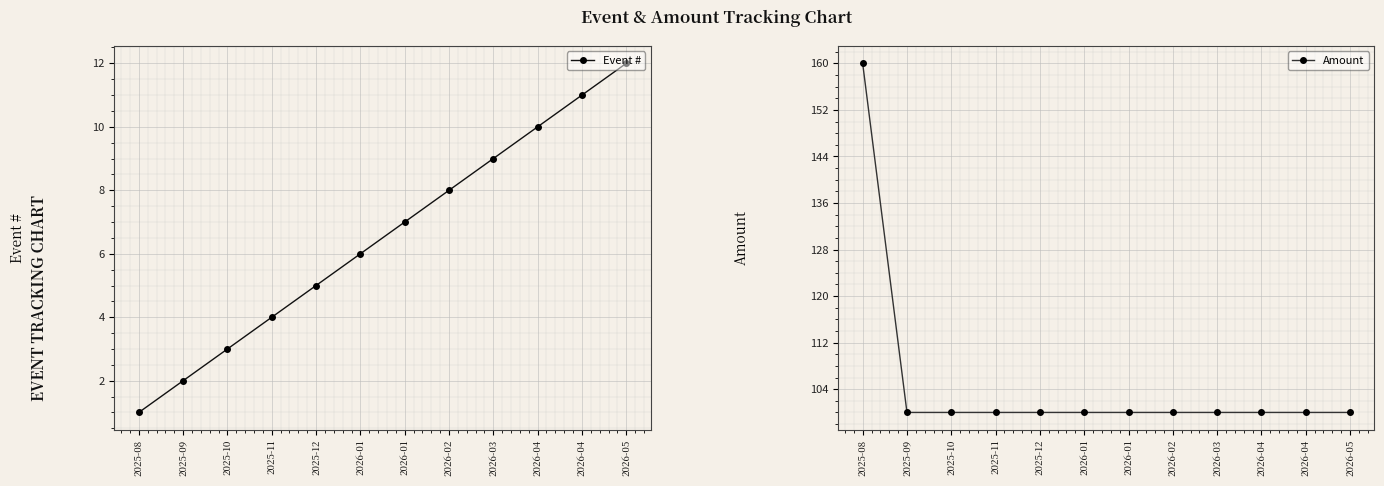

Which series has the widest spread of values?

Amount